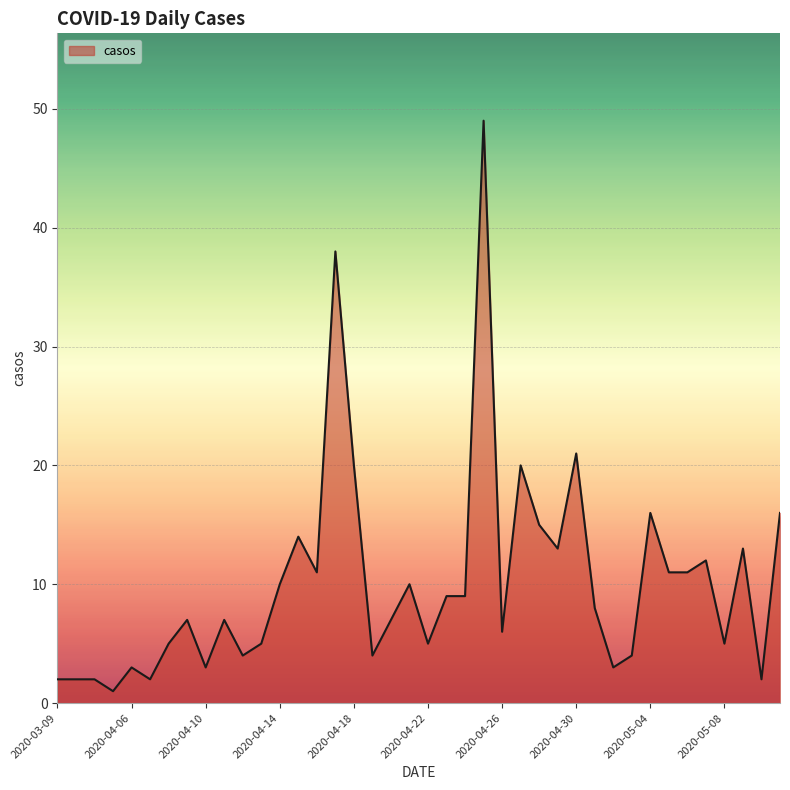

What is the greatest value displayed?

49